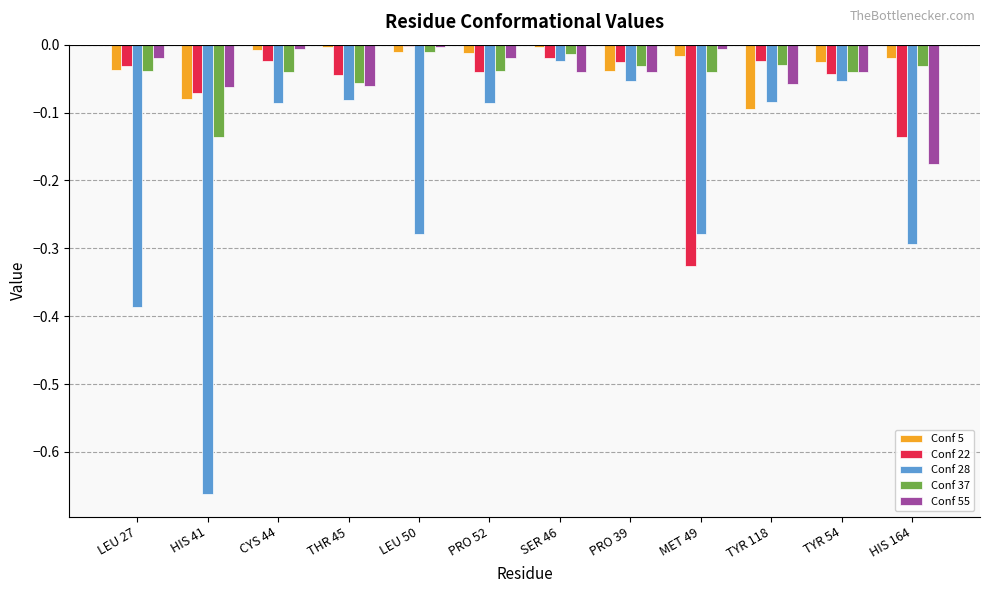

How many distinct data groups are displayed?

5